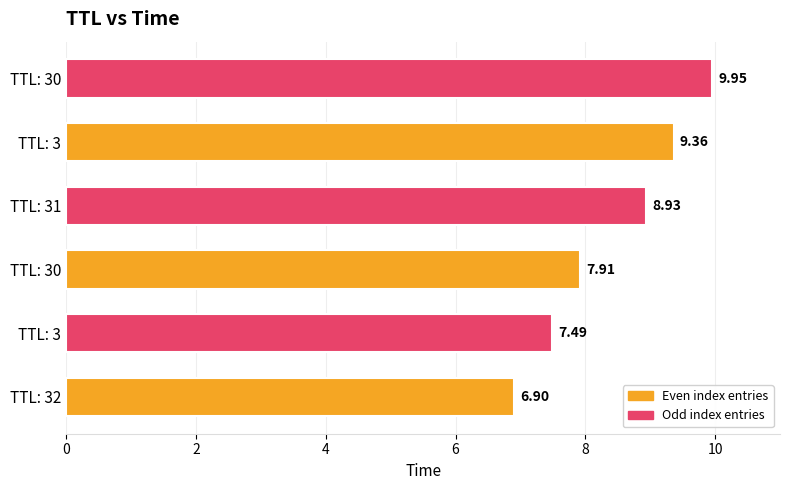

Does the chart contain any negative values?

No